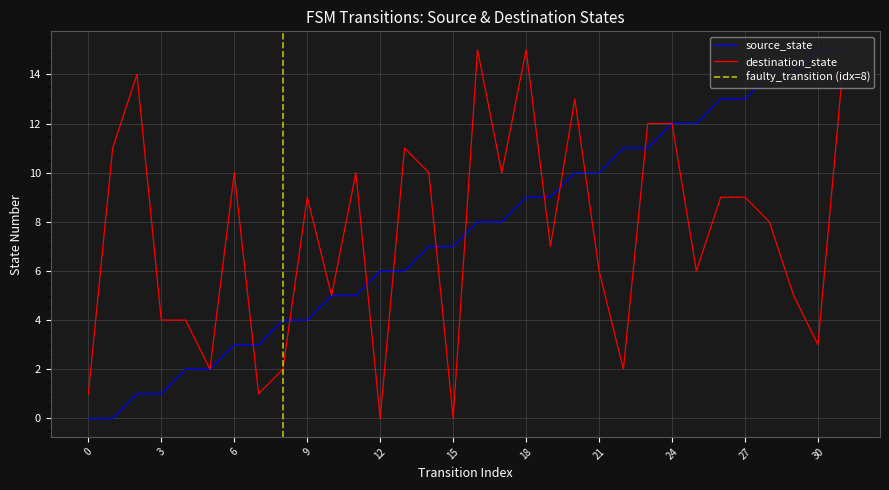

Reading left to right, extract all data points from this chart.

source_state: 0=0	1=0	2=1	3=1	4=2	5=2	6=3	7=3	8=4	9=4	10=5	11=5	12=6	13=6	14=7	15=7	16=8	17=8	18=9	19=9	20=10	21=10	22=11	23=11	24=12	25=12	26=13	27=13	28=14	29=14	30=15	31=15
destination_state: 0=1	1=11	2=14	3=4	4=4	5=2	6=10	7=1	8=2	9=9	10=5	11=10	12=0	13=11	14=10	15=0	16=15	17=10	18=15	19=7	20=13	21=6	22=2	23=12	24=12	25=6	26=9	27=9	28=8	29=5	30=3	31=14